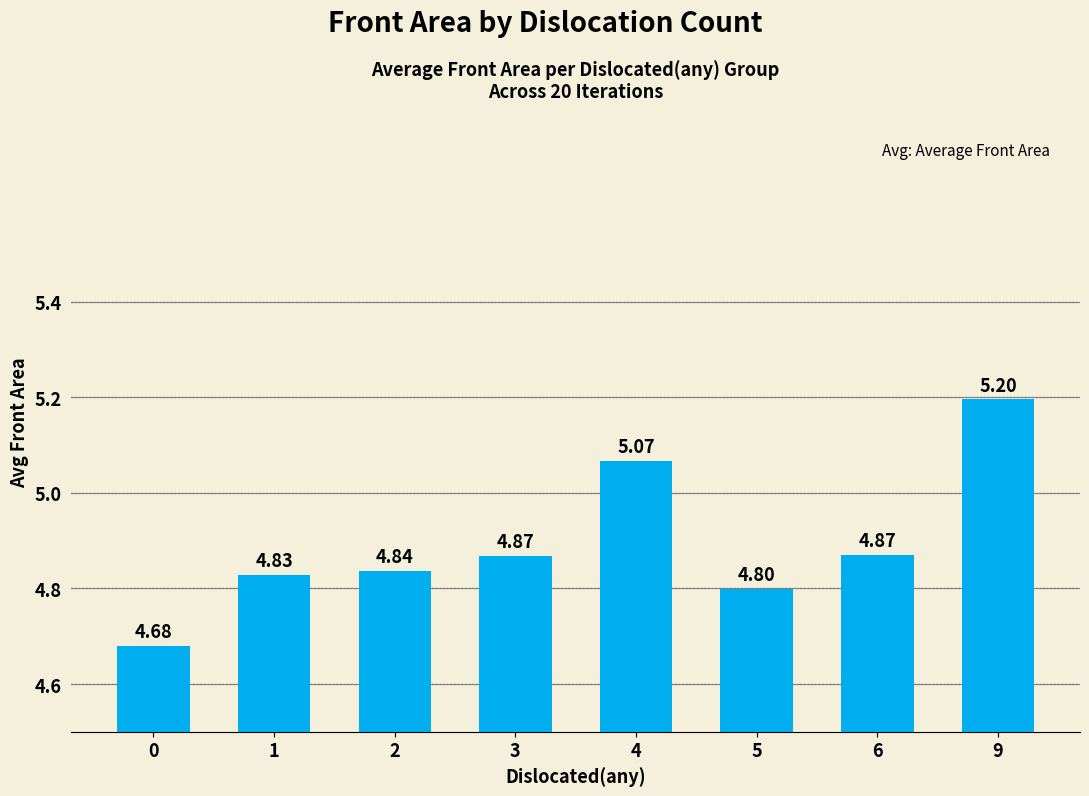

What is the sum of the values at 5 and 1?

9.6